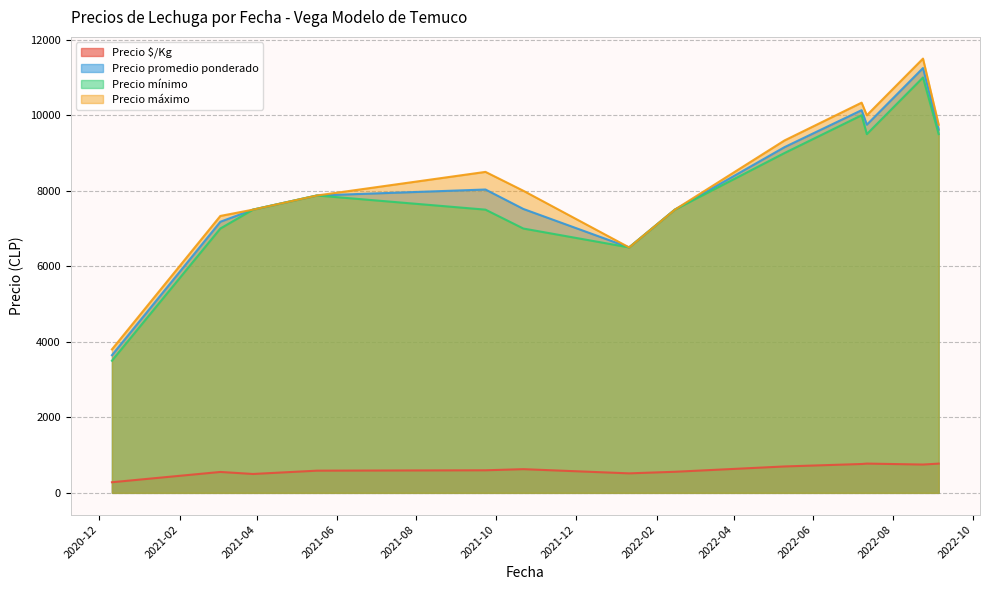

Which series has the largest range (max minus min)?

Precio máximo